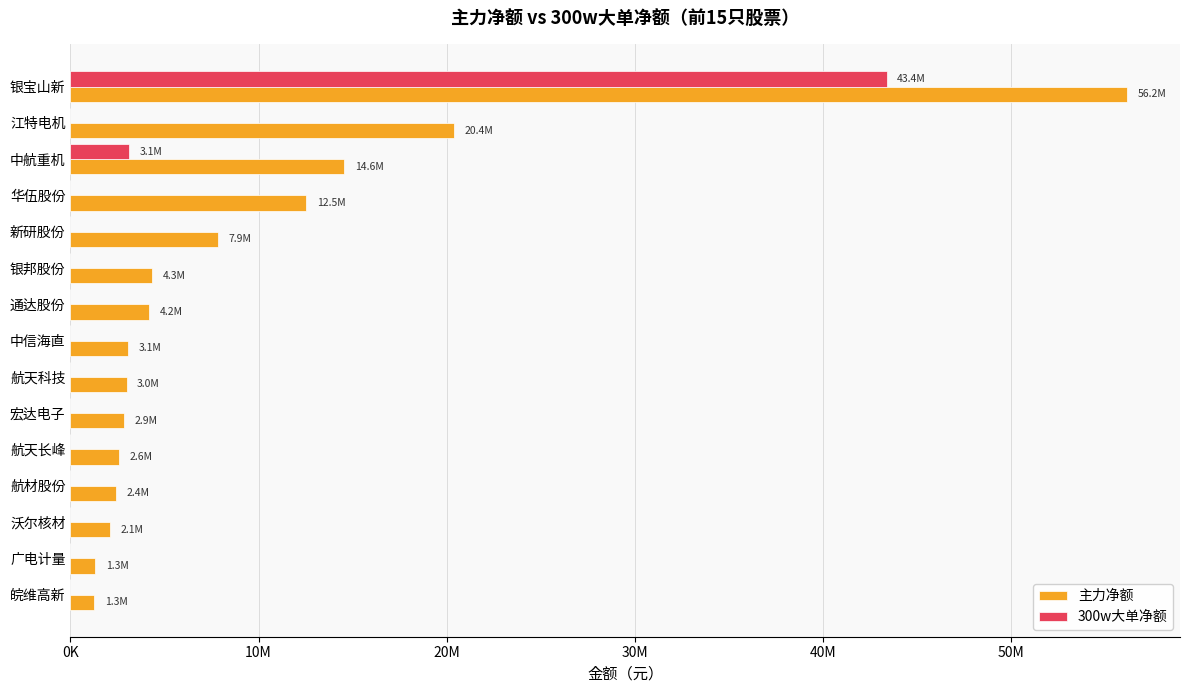

What are all the series names shown in the legend?

主力净额, 300w大单净额